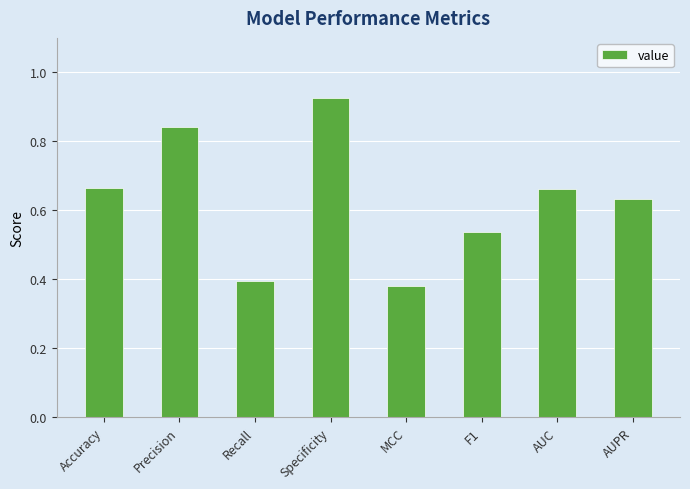

Which label corresponds to the largest value in the chart?

Specificity